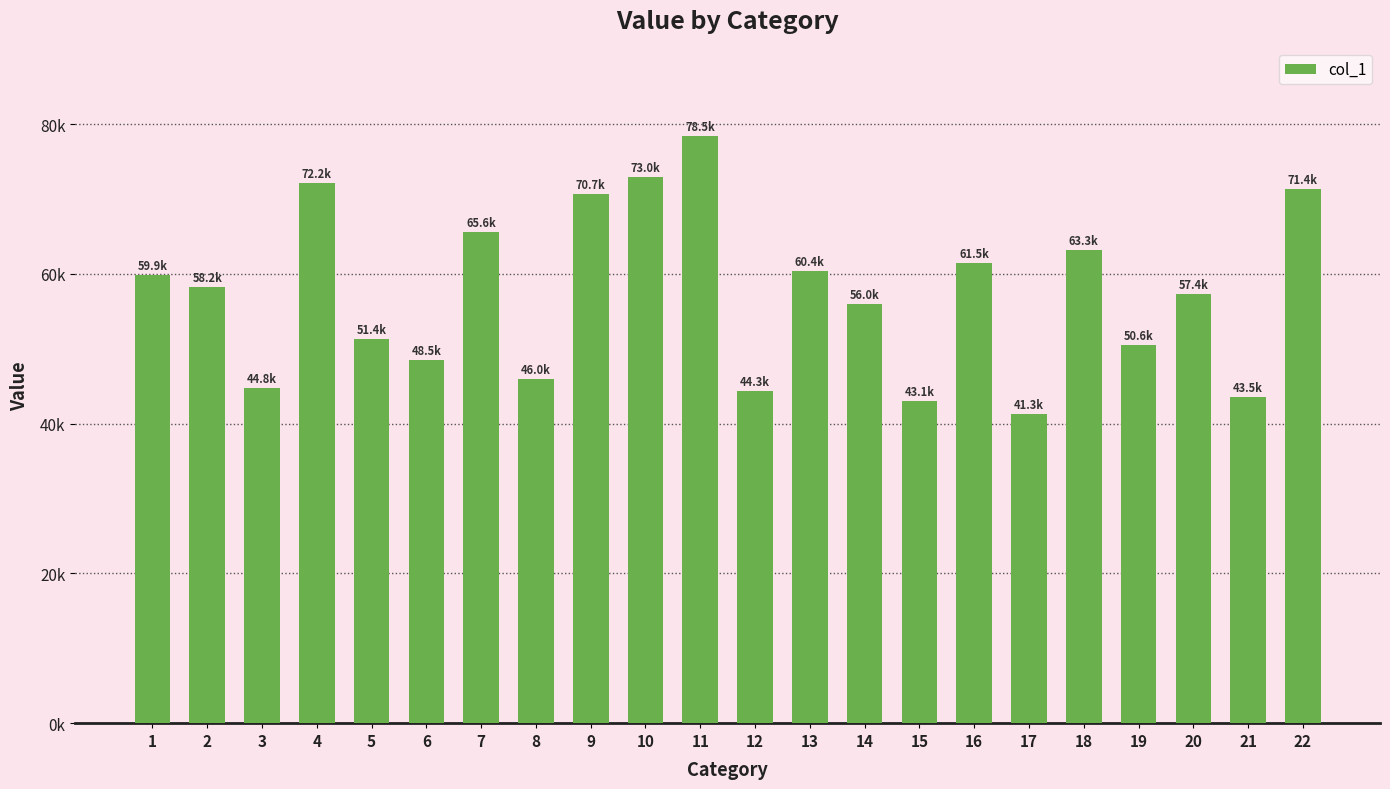

List the labels in order of value, largest first.

11, 10, 4, 22, 9, 7, 18, 16, 13, 1, 2, 20, 14, 5, 19, 6, 8, 3, 12, 21, 15, 17